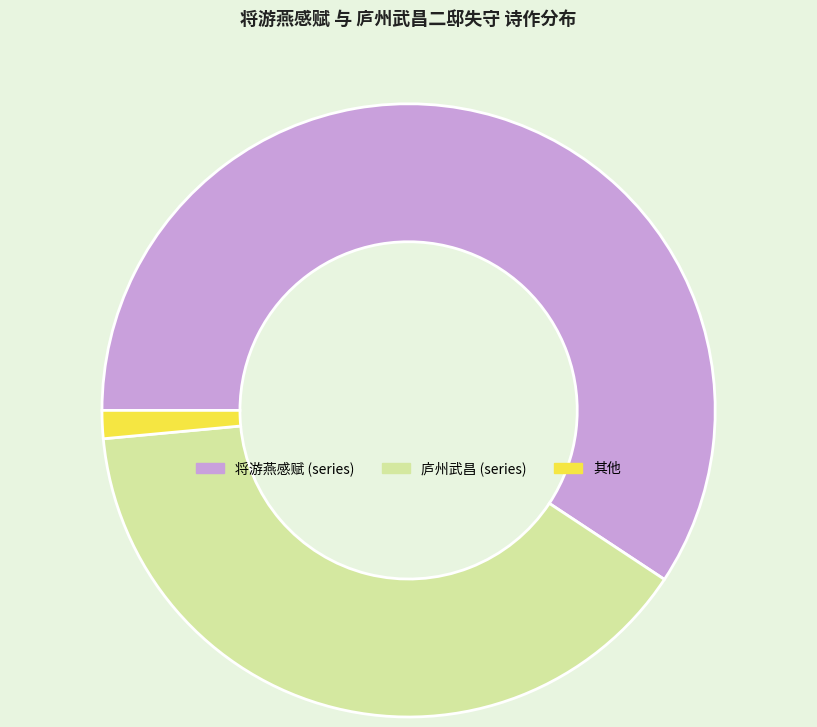

Between 将游燕感赋 (series) and 庐州武昌 (series), which is larger?

将游燕感赋 (series)